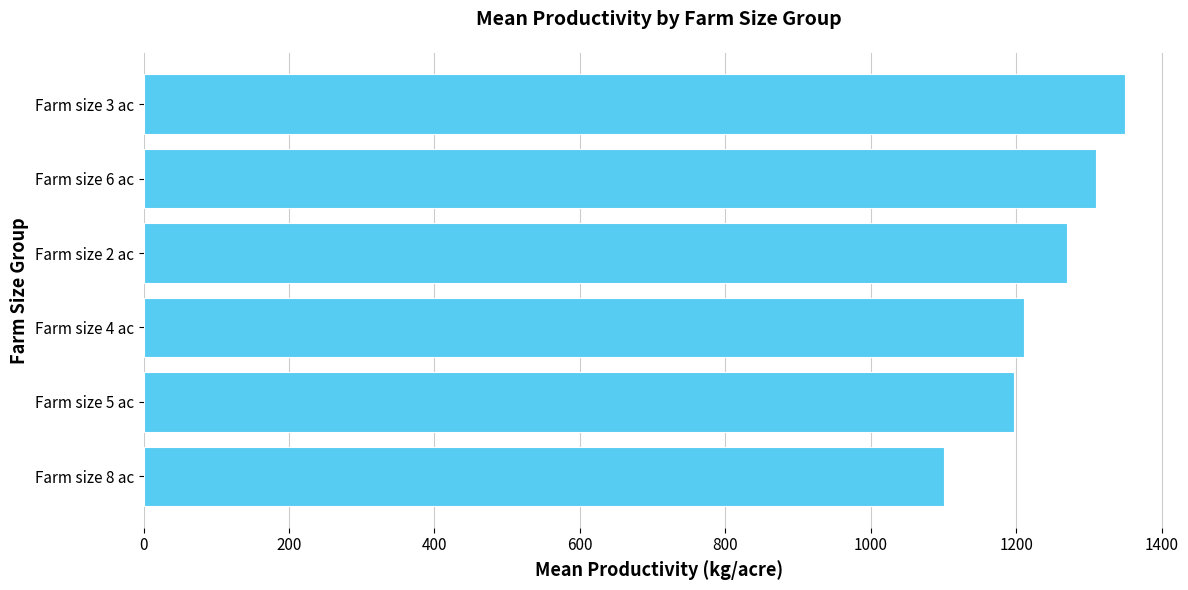

What is the difference between the maximum and minimum values?

250.0